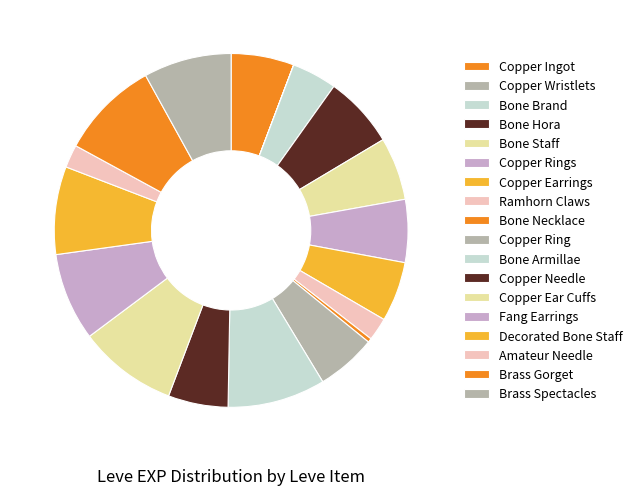

To the nearest percent, what is the average slice percentage?

6%